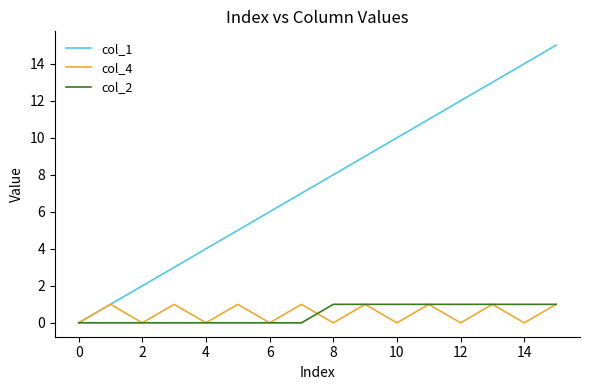

Which series has the largest total across all categories?

col_1